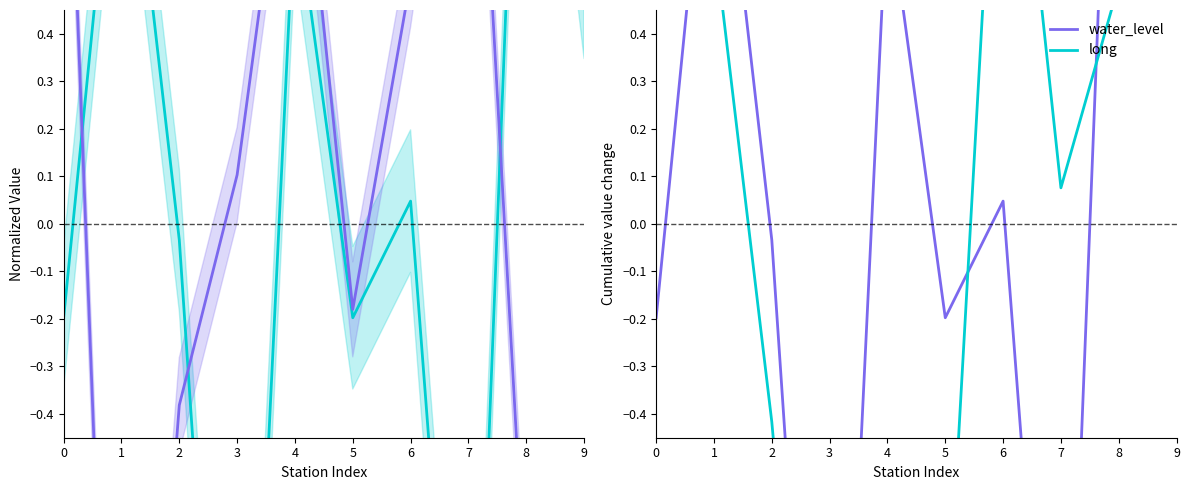

What is the total value across all series at 3?

-5.3